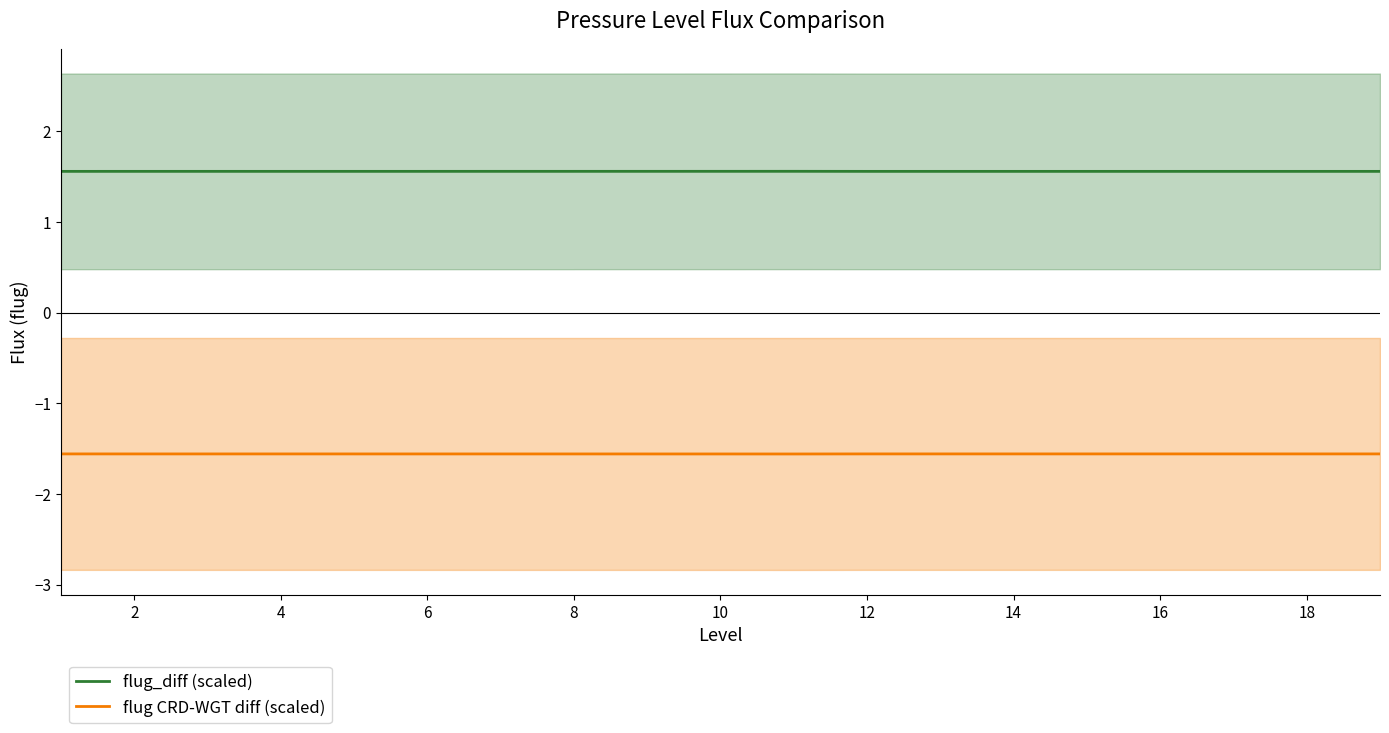

What are all the series names shown in the legend?

flug_diff (scaled), flug CRD-WGT diff (scaled)